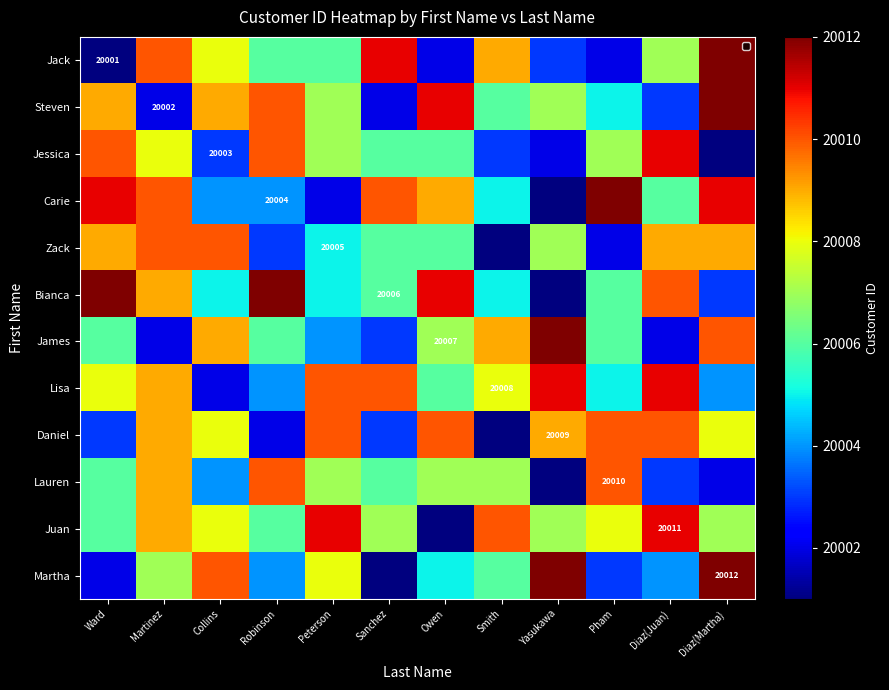

Which series has the widest spread of values?

Jack